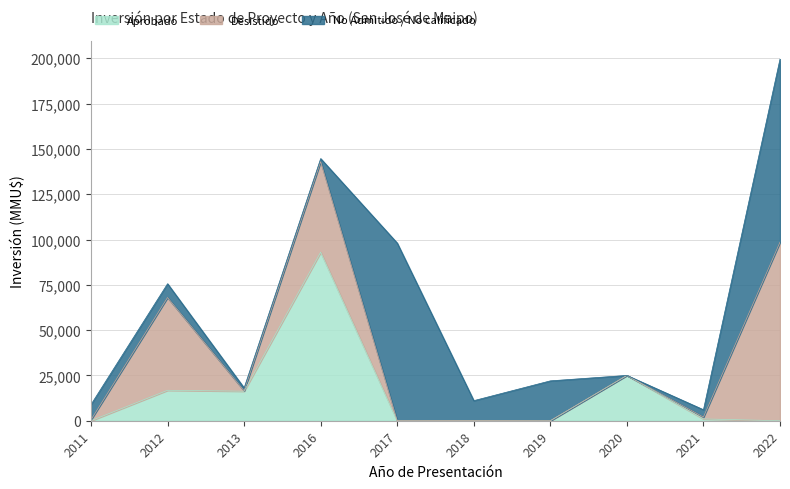

How many lines are shown in the chart?

3